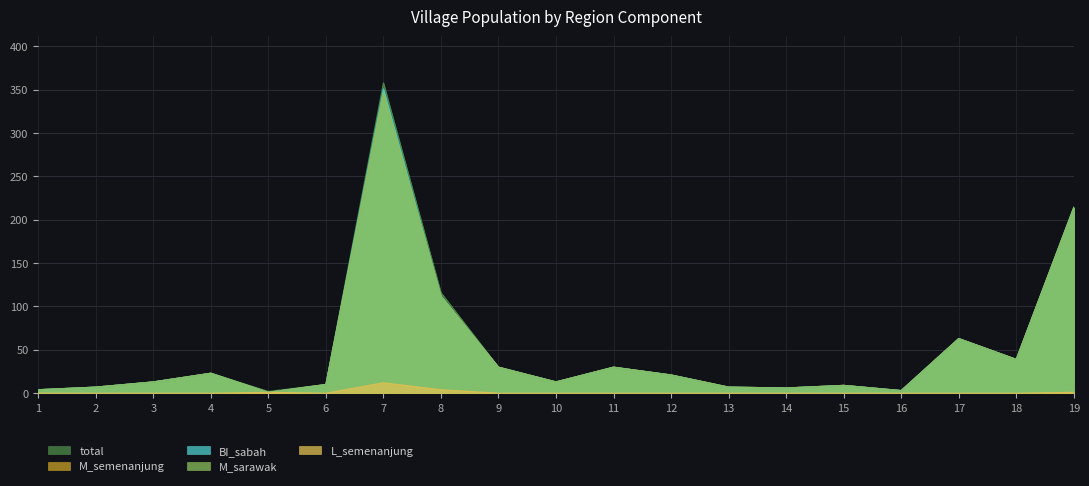

Rank the series at 8 from highest to lowest value.

total, M_semenanjung, BI_sabah, M_sarawak, L_semenanjung